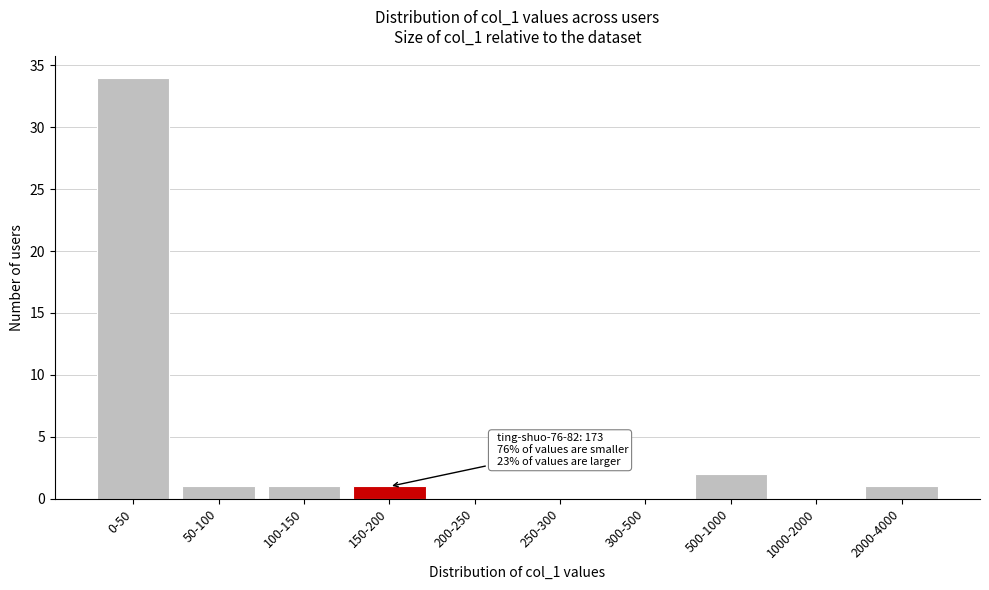

Reading right to left, list all the values displayed in this chart.

2000-4000=1	1000-2000=0	500-1000=2	300-500=0	250-300=0	200-250=0	150-200=1	100-150=1	50-100=1	0-50=34